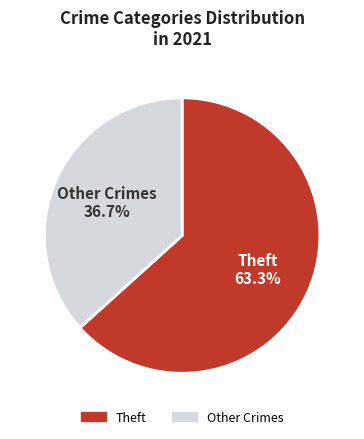

Does any single category account for the majority?

Yes